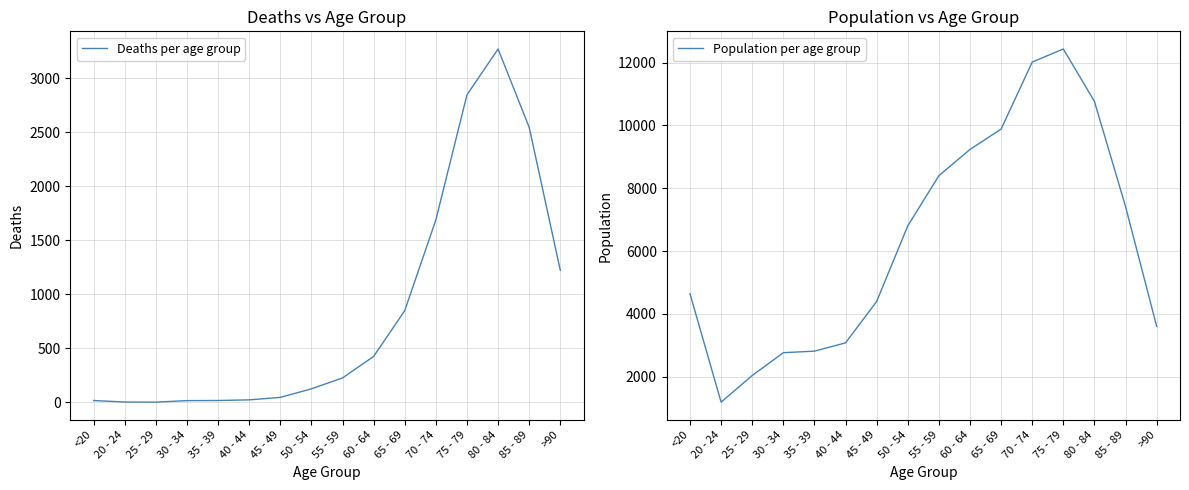

True or false: Population per age group and Deaths per age group intersect in this chart.

False